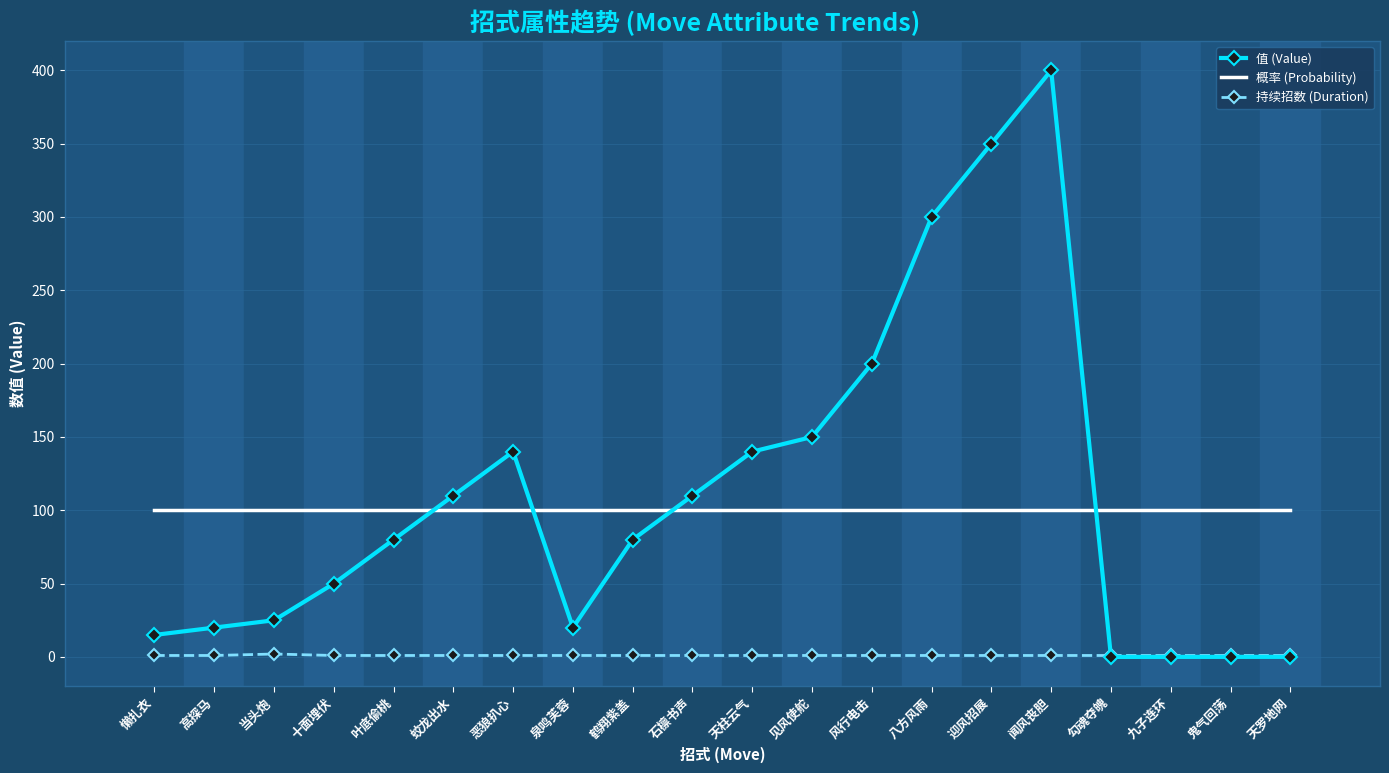

At which category is the sum across all series the highest?

闻风丧胆